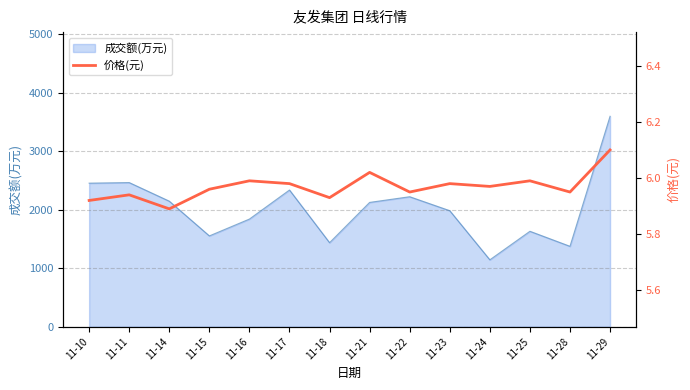

The chart shows a value of 6.0 at 11-25. True or false?

True